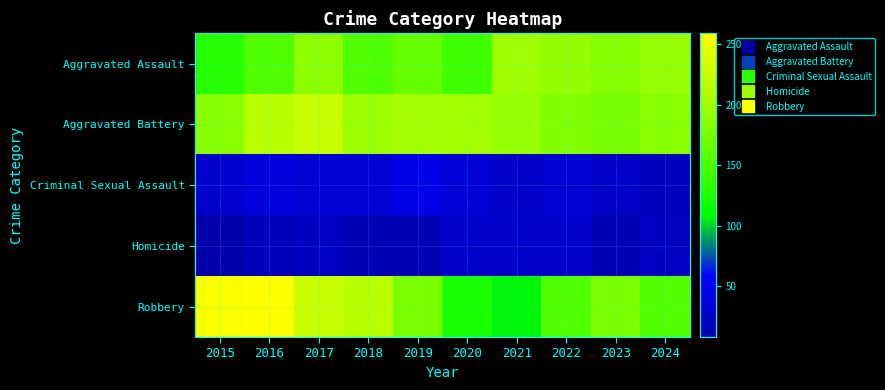

At which category is the sum across all series the highest?

2017